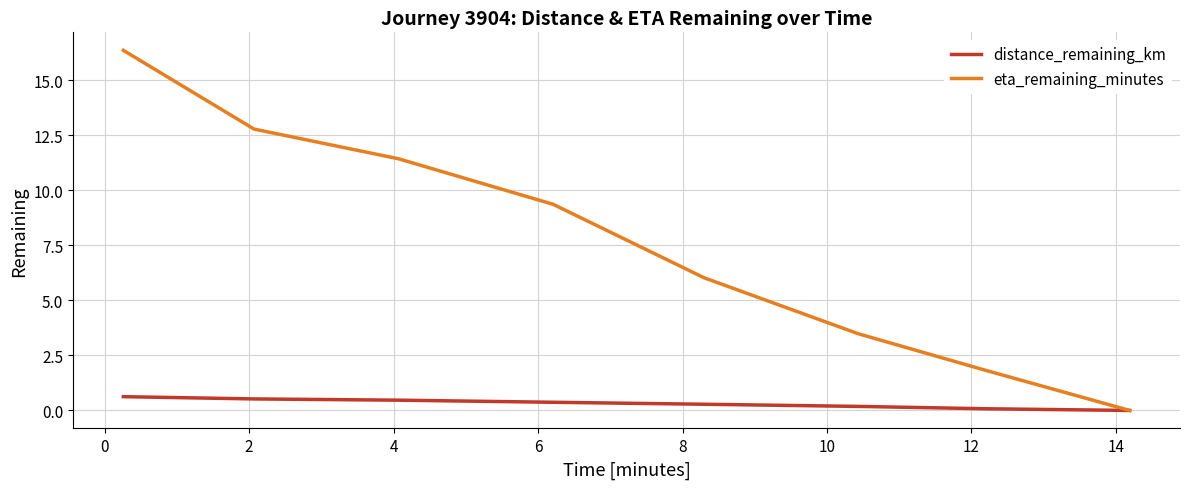

How many positive values does the eta_remaining_minutes series have?

7